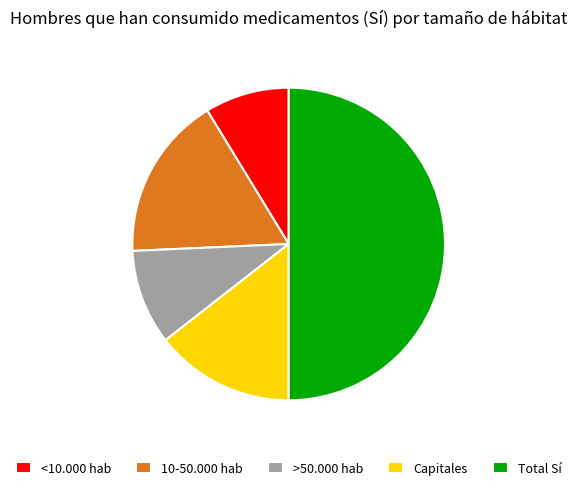

Is 10-50.000 hab the majority of the pie?

No